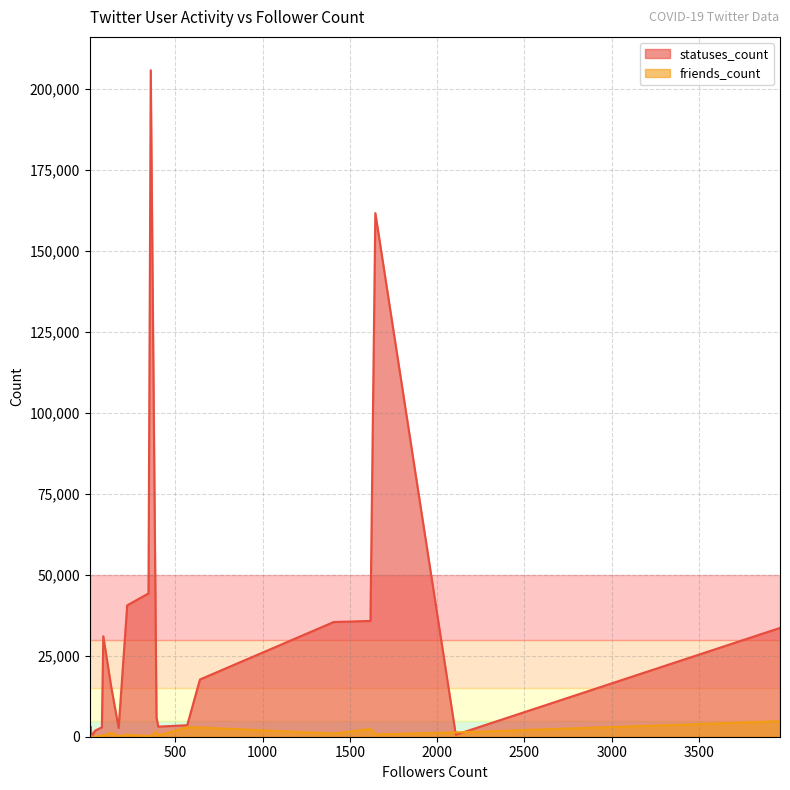

After their last crossing, which series has the higher values: friends_count or statuses_count?

statuses_count